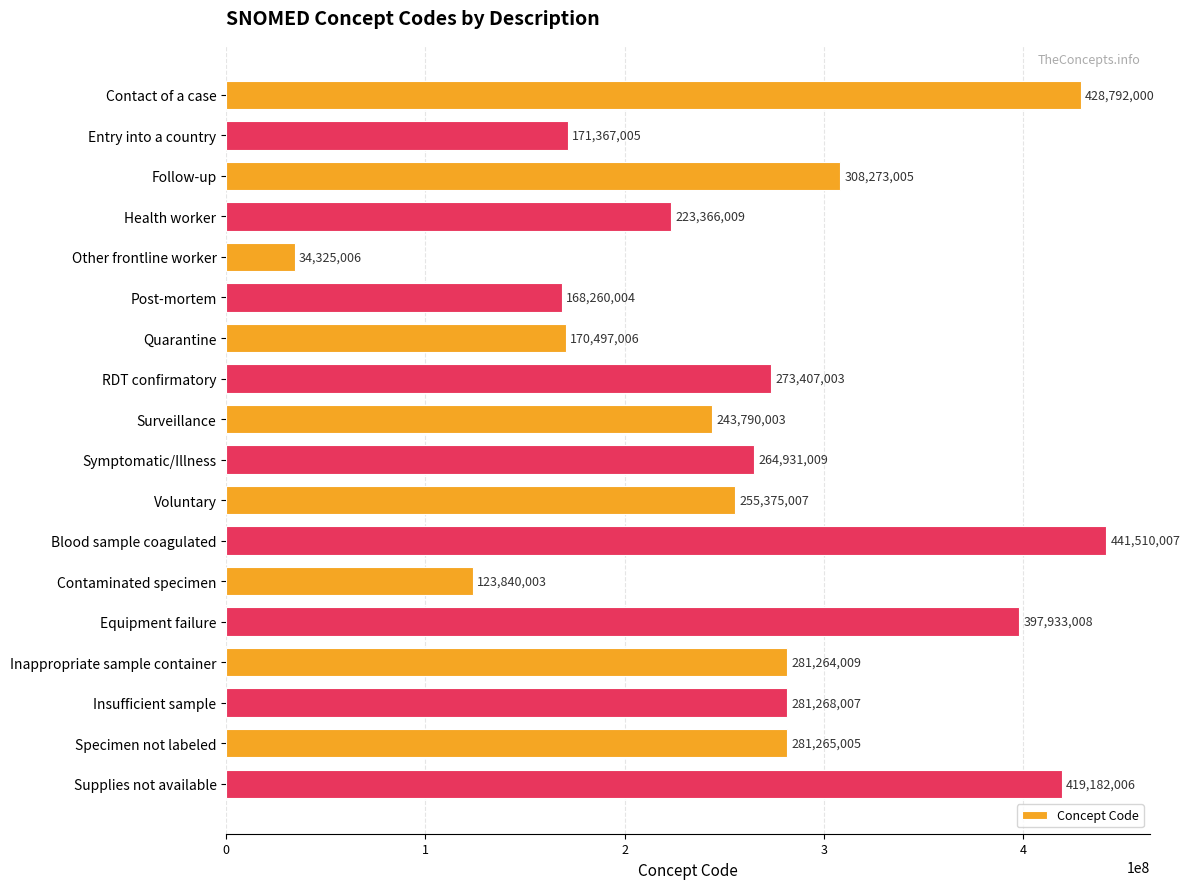

List the labels in order of value, smallest first.

Other frontline worker, Contaminated specimen, Post-mortem, Quarantine, Entry into a country, Health worker, Surveillance, Voluntary, Symptomatic/Illness, RDT confirmatory, Inappropriate sample container, Specimen not labeled, Insufficient sample, Follow-up, Equipment failure, Supplies not available, Contact of a case, Blood sample coagulated